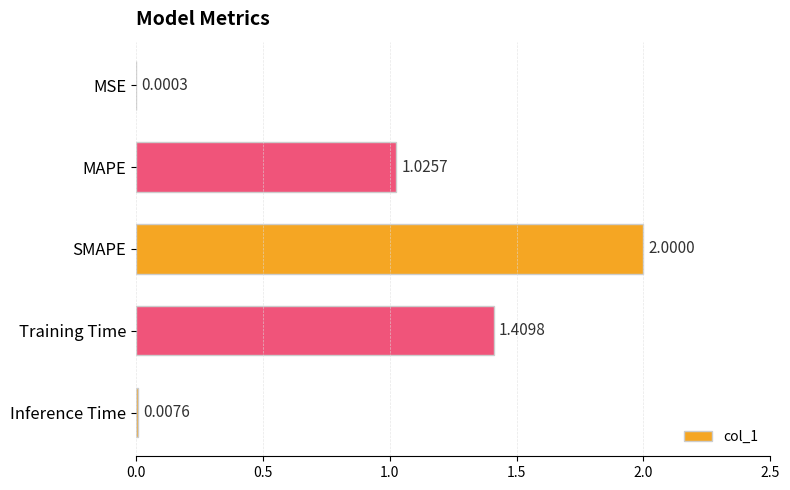

Are the bars horizontal?

Yes